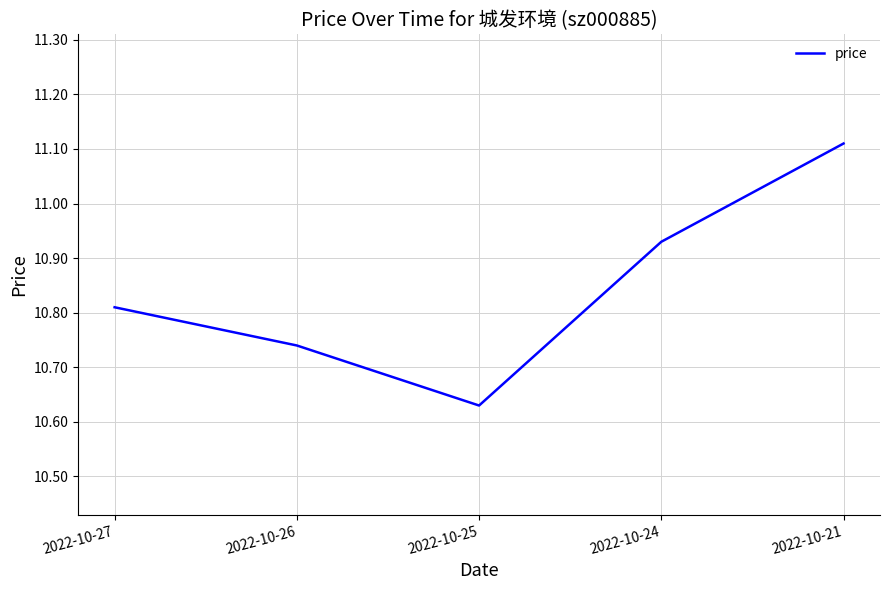

Which has a higher value, 2022-10-24 or 2022-10-26?

2022-10-24